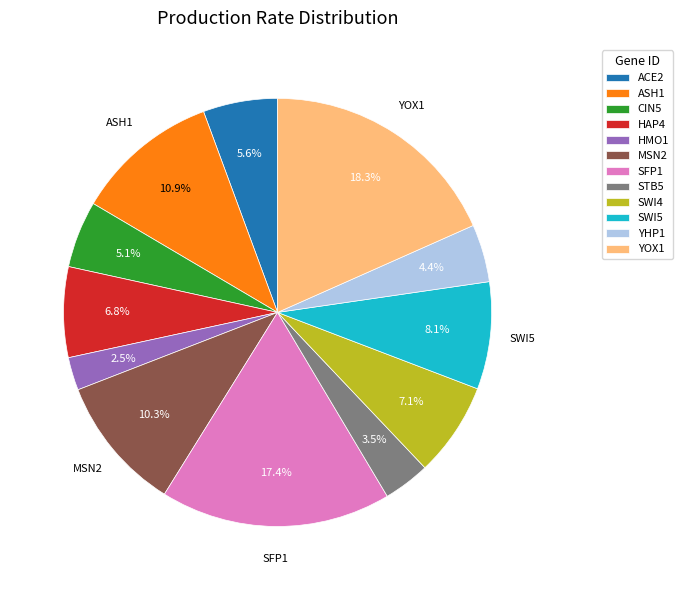

To the nearest percent, what is the difference between the SFP1 and STB5 slice percentages?

14%